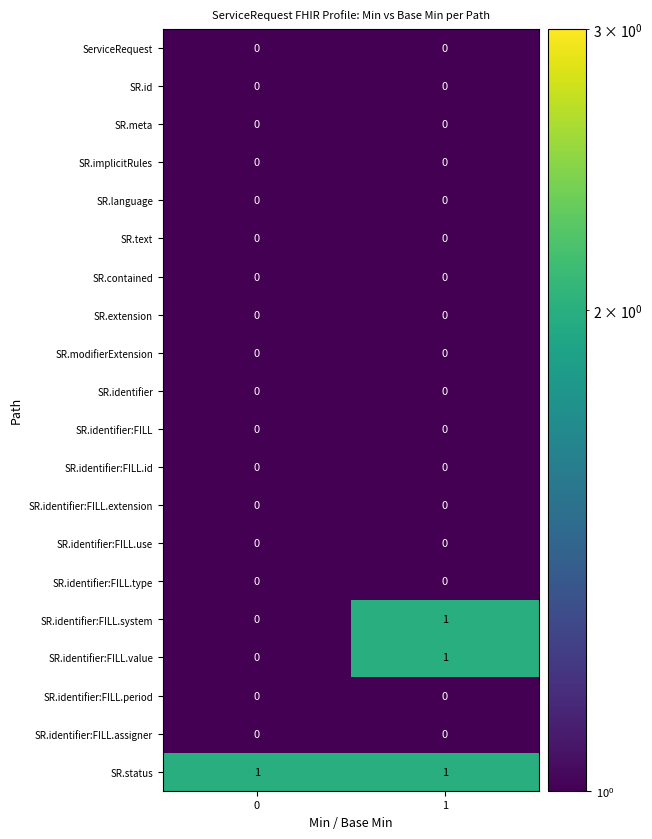

What is the smallest value displayed?

0